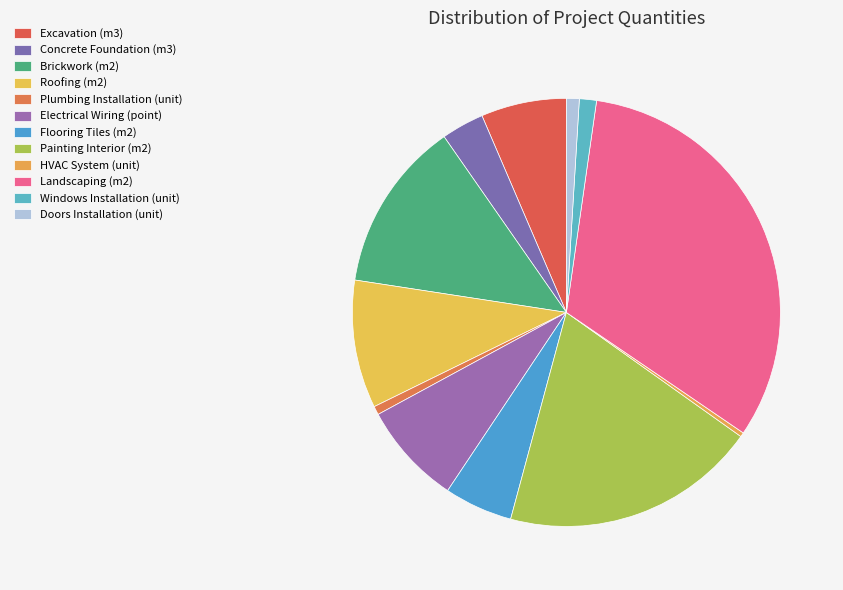

Do Concrete Foundation (m3) and Flooring Tiles (m2) together represent more than half of the pie?

No